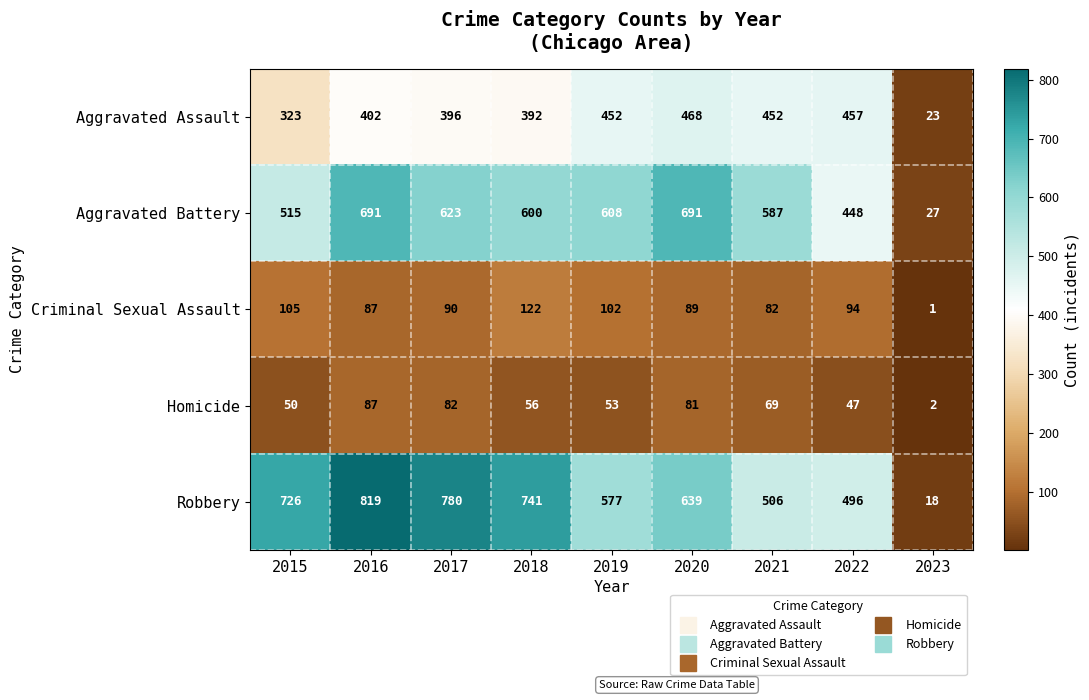

At 2018, list the series in order from largest to smallest.

Robbery, Aggravated Battery, Aggravated Assault, Criminal Sexual Assault, Homicide